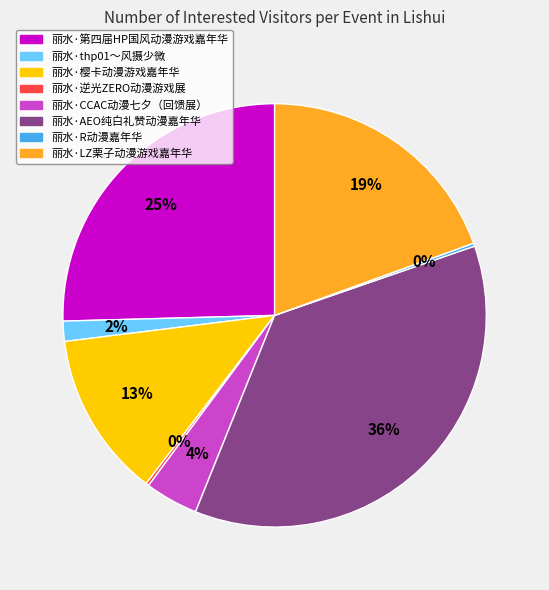

True or false: 丽水·LZ栗子动漫游戏嘉年华 accounts for 33% of the total.

False